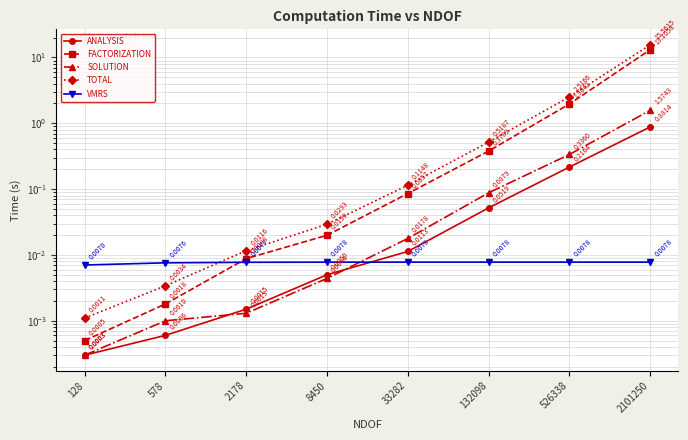

Which series has the largest range (max minus min)?

TOTAL